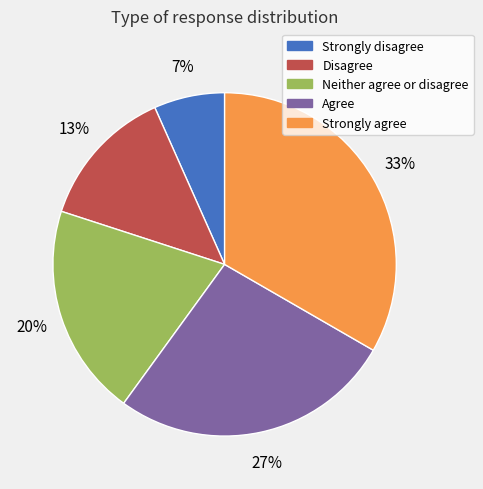

How many slices are in this pie chart?

5